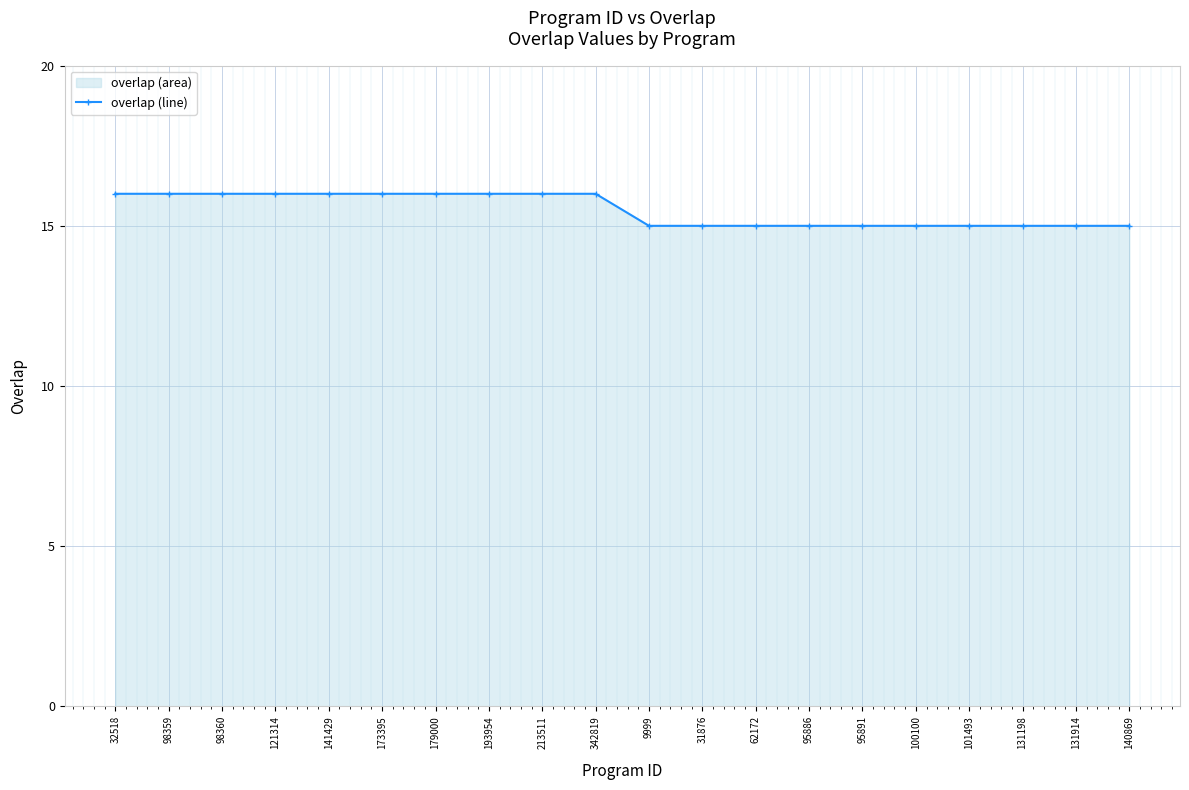

Rank the categories by value from highest to lowest.

32518, 98359, 98360, 121314, 141429, 173395, 179000, 193954, 213511, 342819, 9999, 31876, 62172, 95886, 95891, 100100, 101493, 131198, 131914, 140869